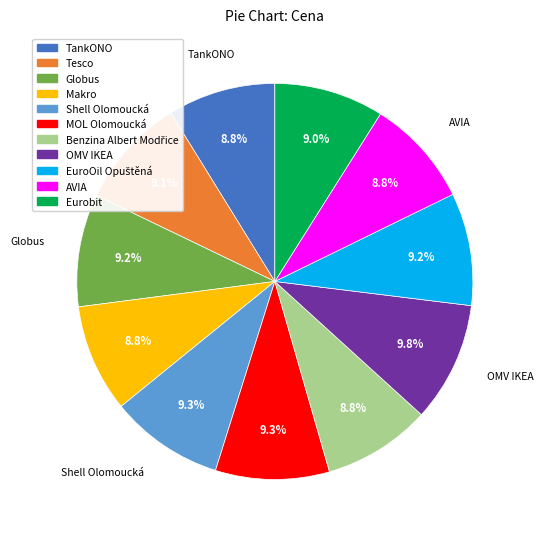

To the nearest percent, what is the average slice percentage?

9%